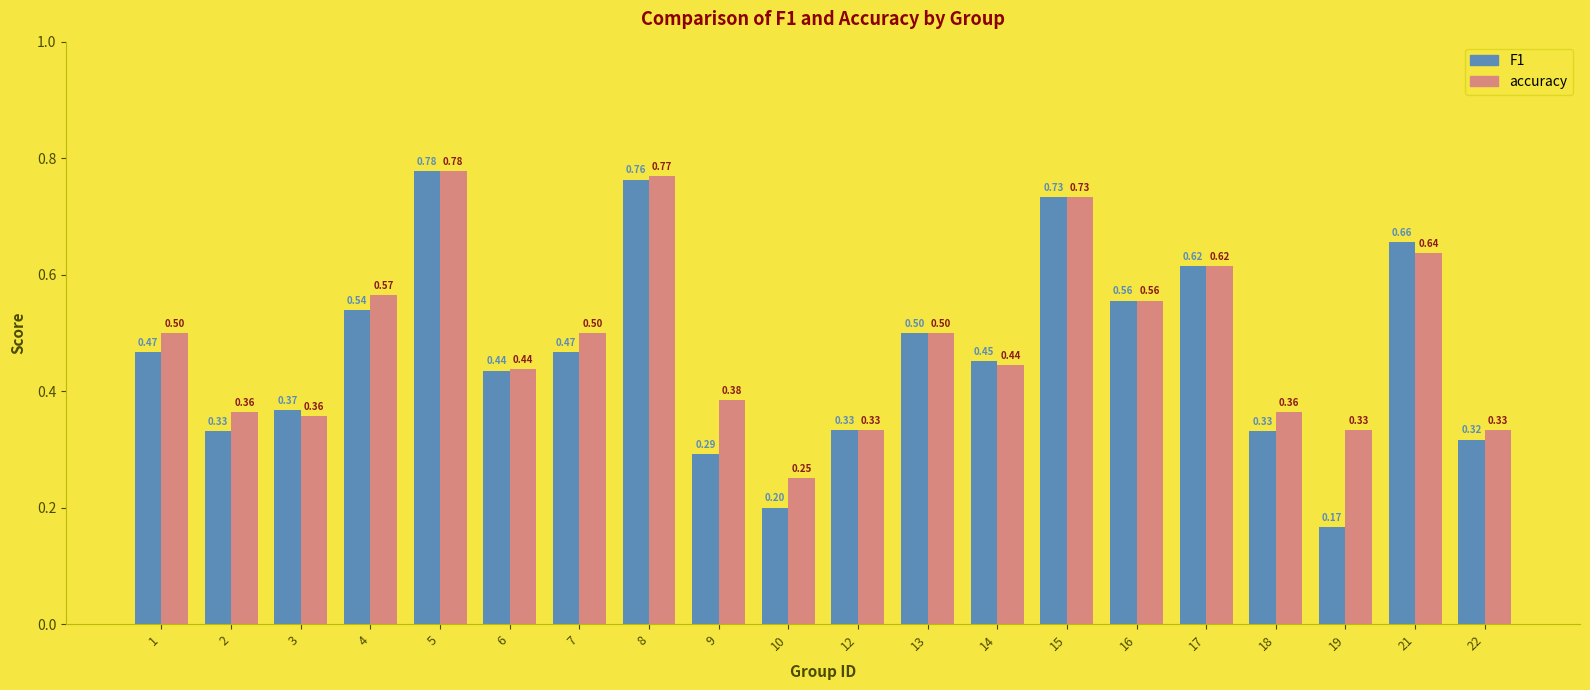

What is the average value of the F1 series?

0.5